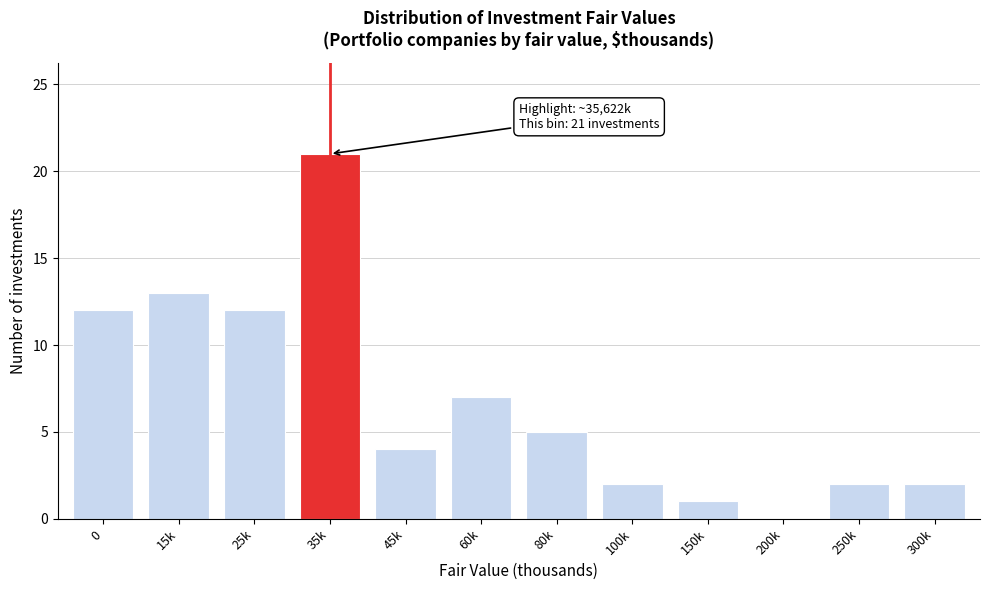

Reading left to right, transcribe all the data shown in this chart.

0=12	15k=13	25k=12	35k=21	45k=4	60k=7	80k=5	100k=2	150k=1	200k=0	250k=2	300k=2